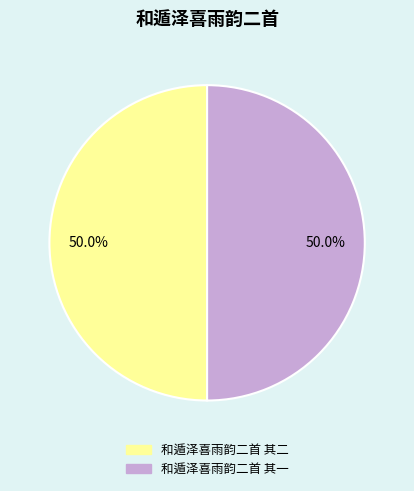

What portion of the pie excludes 和遁泽喜雨韵二首 其二?

50.0%